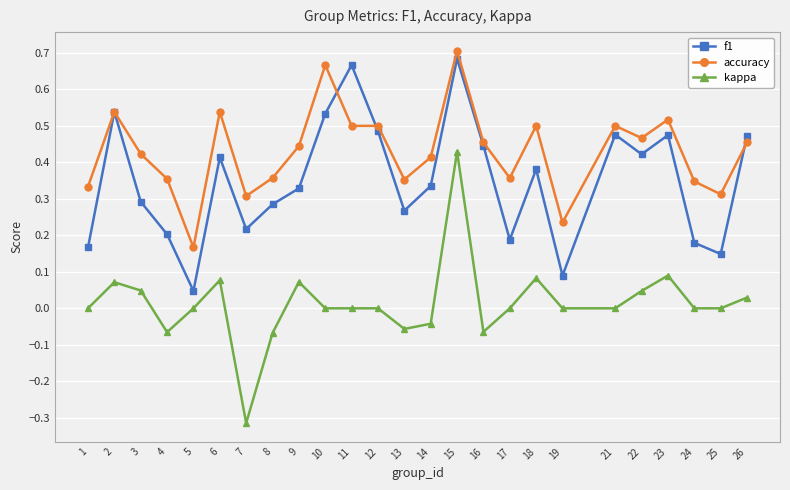

Between 3 and 17, which series saw the biggest shift?

f1